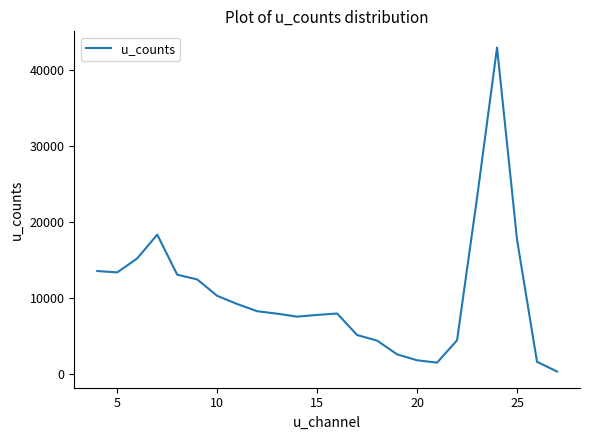

What is the difference between the maximum and minimum values?

42592